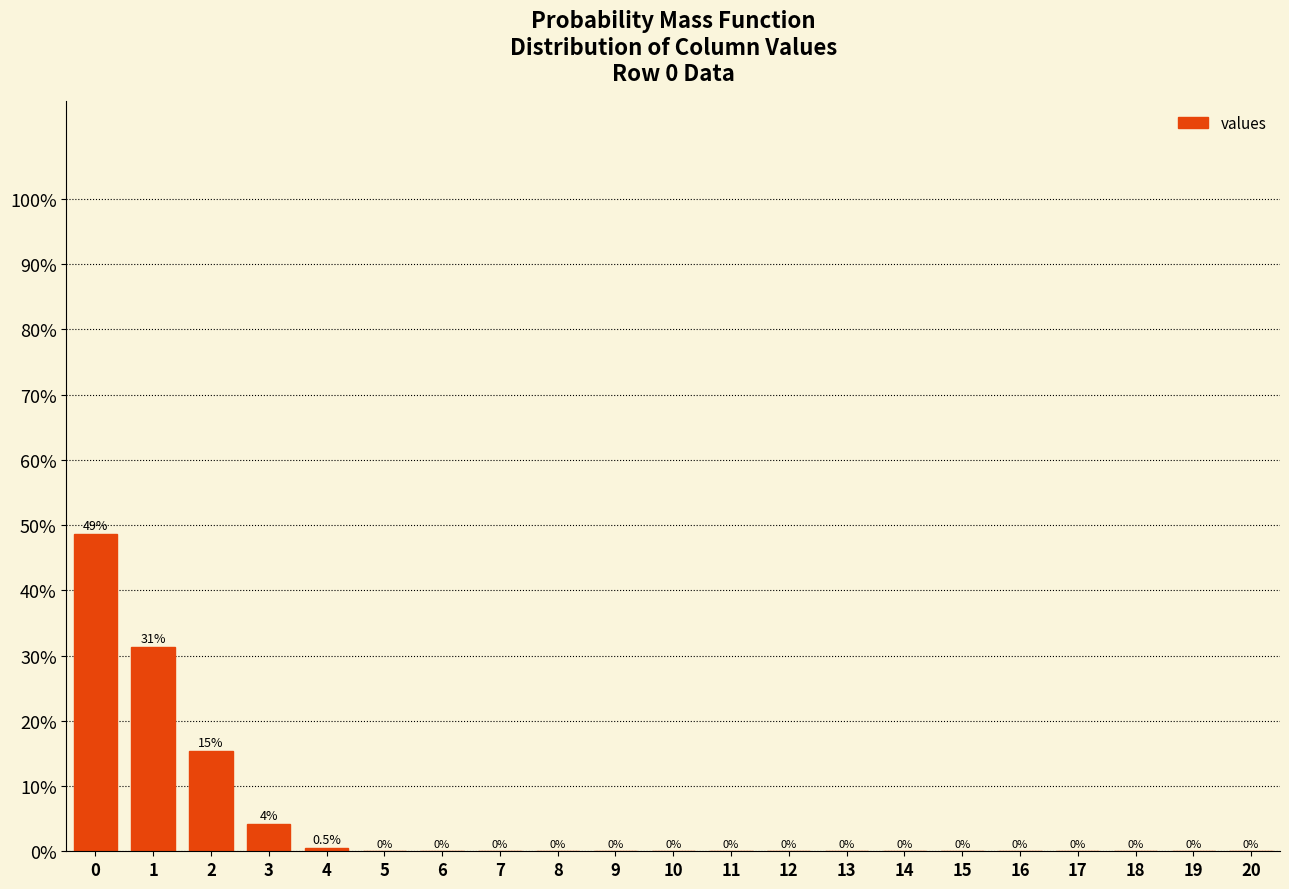

What is the greatest value displayed?

48.6